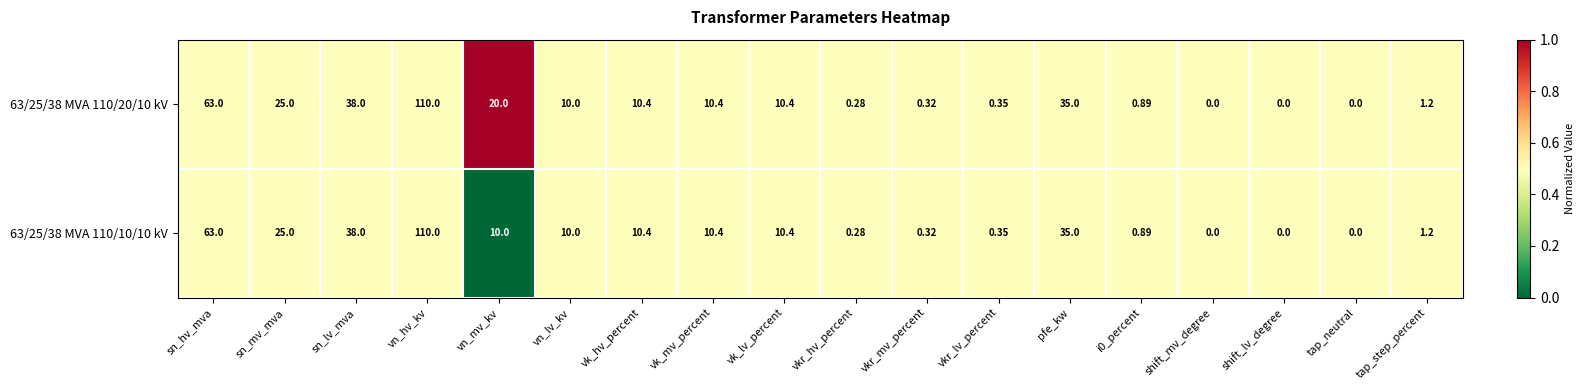

At which category is the sum across all series the highest?

vn_hv_kv